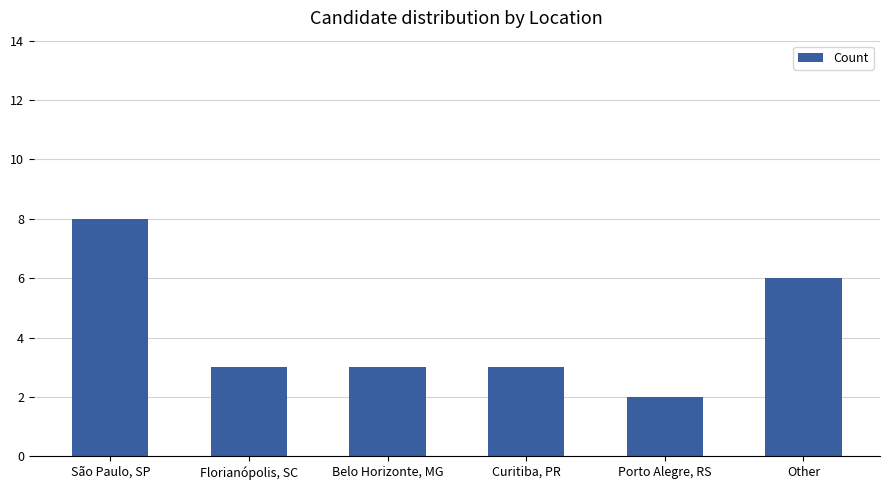

What position from the left is Belo Horizonte, MG?

3